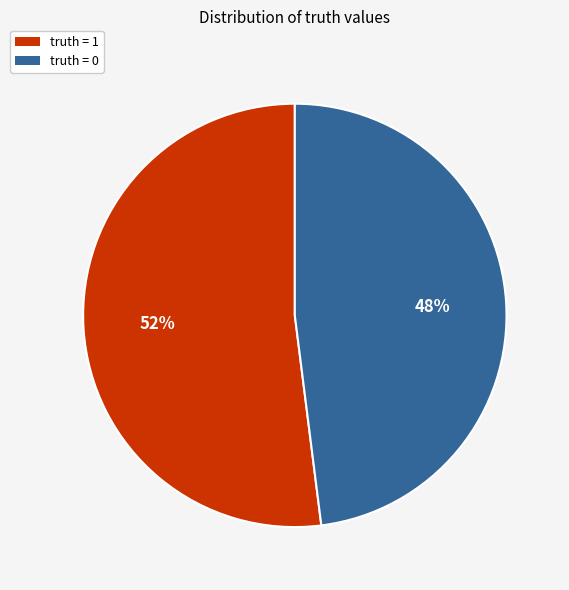

Is it true that truth = 0 is 48% of the pie?

True